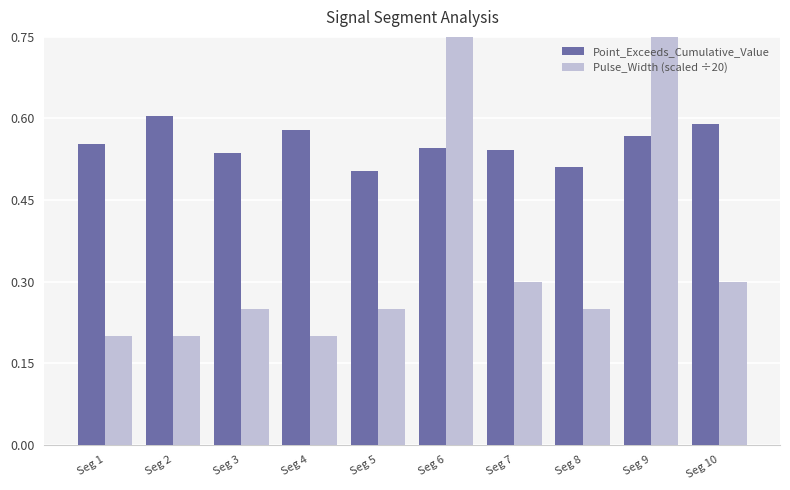

What are all the series names shown in the legend?

Point_Exceeds_Cumulative_Value, Pulse_Width (scaled ÷20)